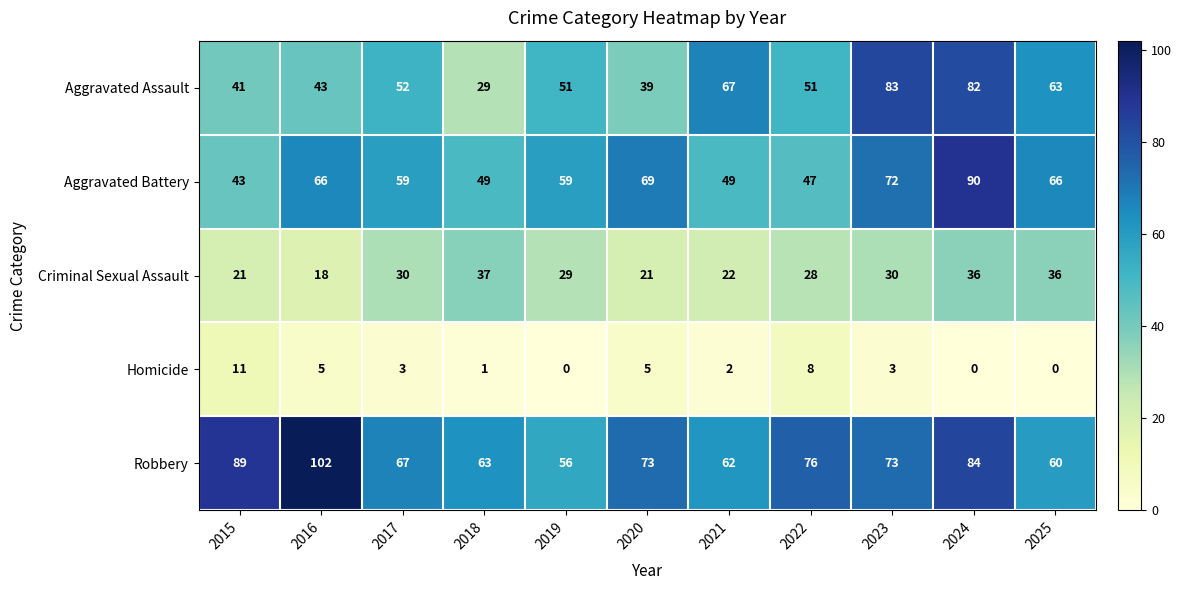

List the series in order of their peak value, highest first.

Robbery, Aggravated Battery, Aggravated Assault, Criminal Sexual Assault, Homicide